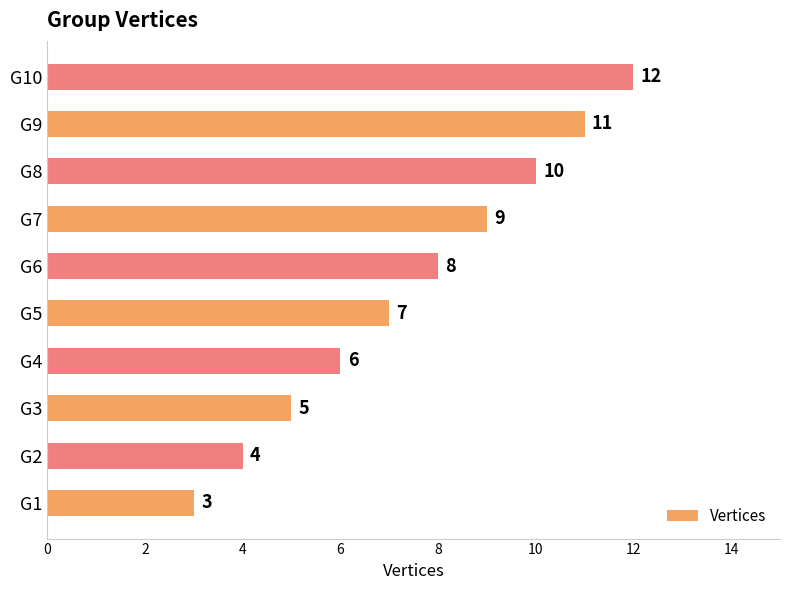

How many distinct data groups are displayed?

1